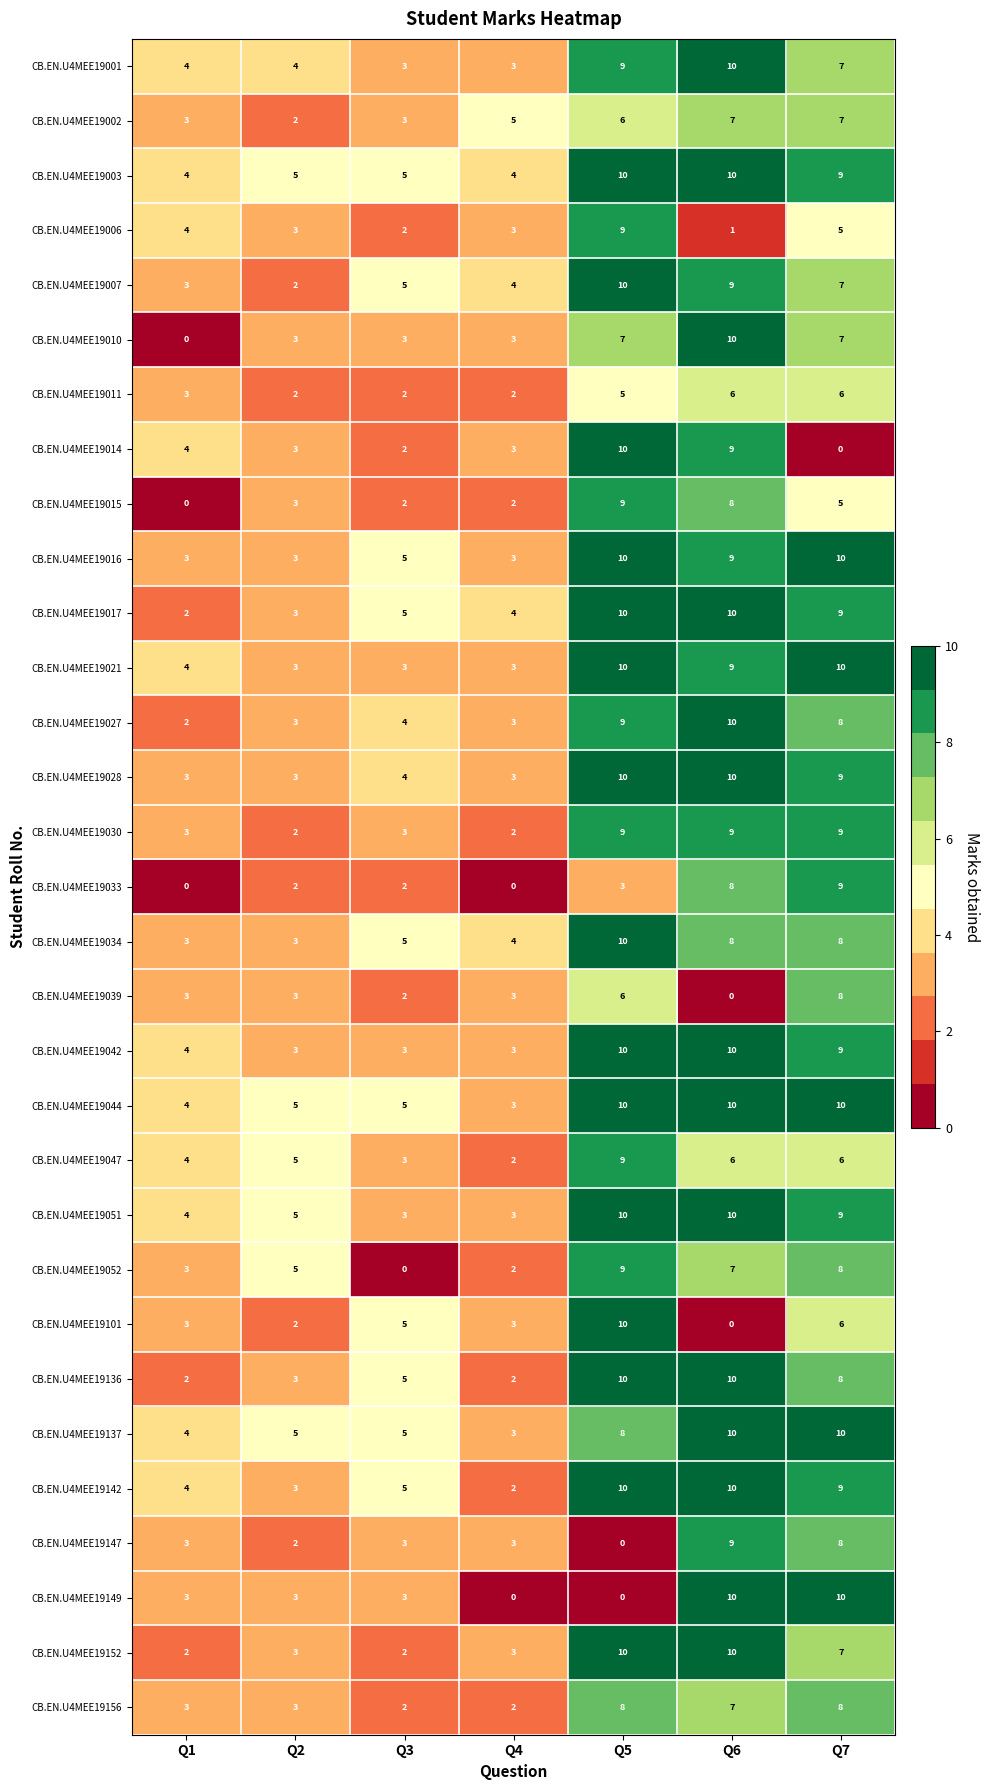

At which label is CB.EN.U4MEE19101 closest to 5?

Q3